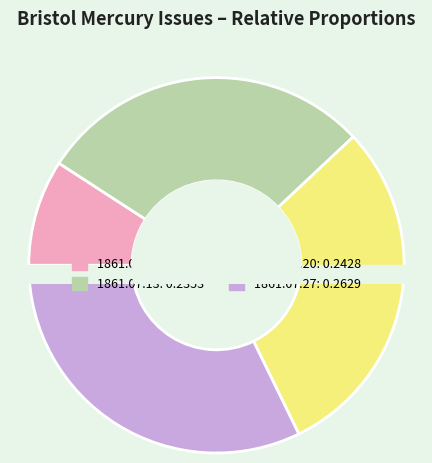

Is it true that 1861.07.13_BristolMercury is 19% of the pie?

False